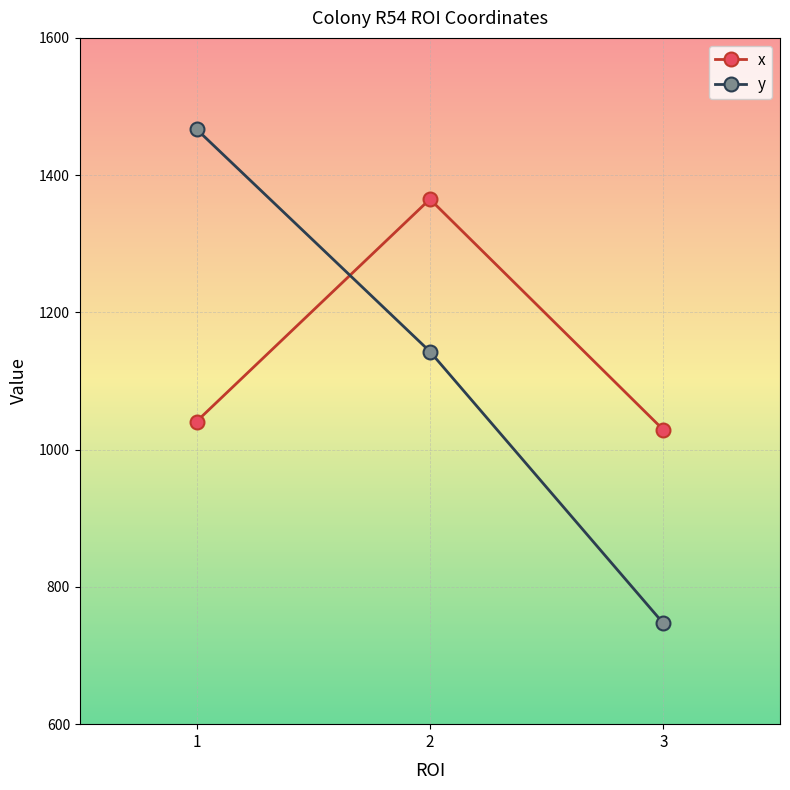

How many data points in y are less than 1143?

1